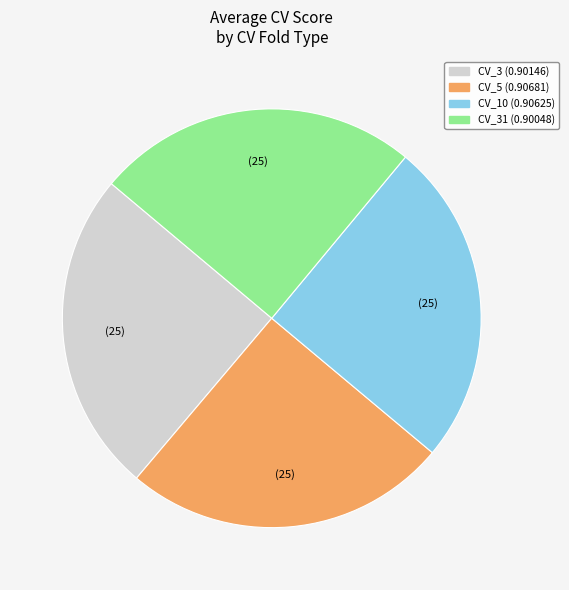

Does any single category account for the majority?

No